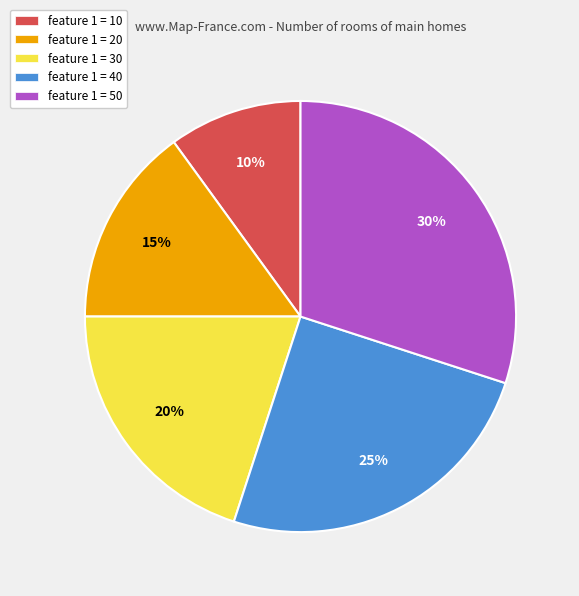

What is the smallest slice in the pie chart?

feature 1 = 10